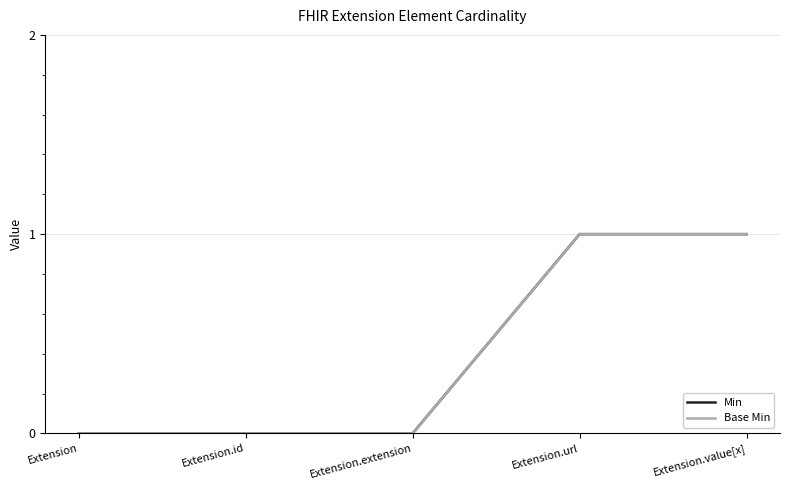

Is this an area chart (filled region under the line)?

No